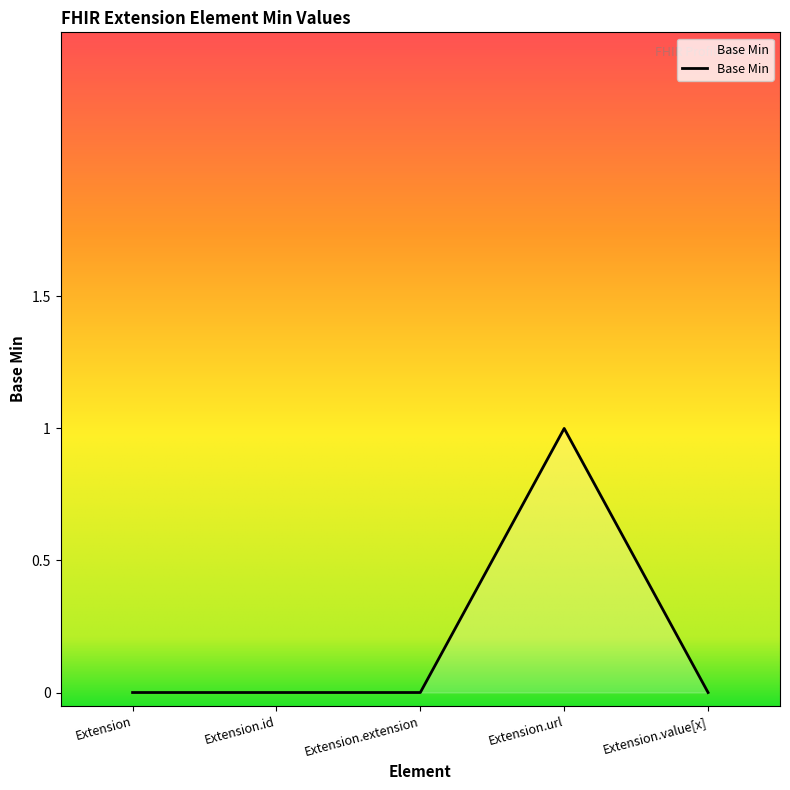

Reading left to right, what are all the values shown in this chart?

0	0	0	1	0